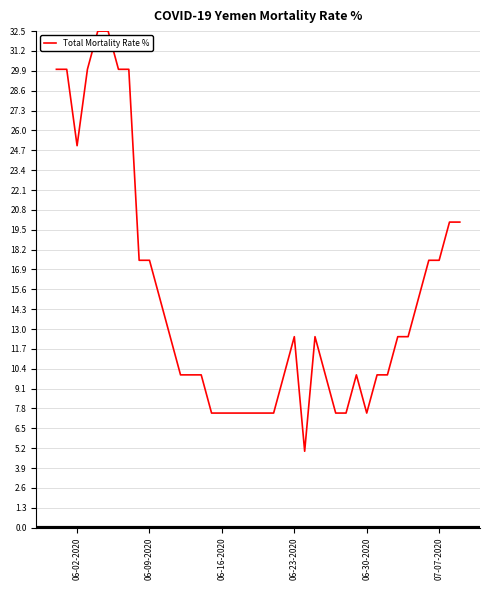

Reading right to left, what are all the values shown in this chart?

20.0	20.0	17.5	17.5	15.0	12.5	12.5	10.0	10.0	7.5	10.0	7.5	7.5	10.0	12.5	5.0	12.5	10.0	7.5	7.5	7.5	7.5	7.5	7.5	7.5	10.0	10.0	10.0	12.5	15.0	17.5	17.5	30.0	30.0	32.5	32.5	30.0	25.0	30.0	30.0